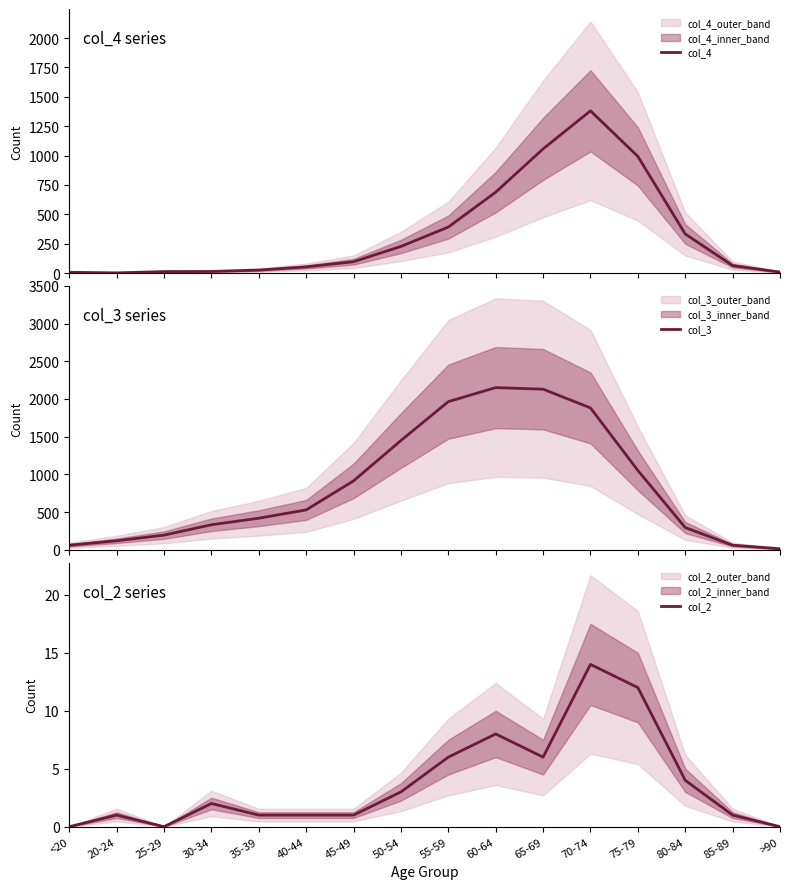

How many values in the col_3 series are below 530?

8